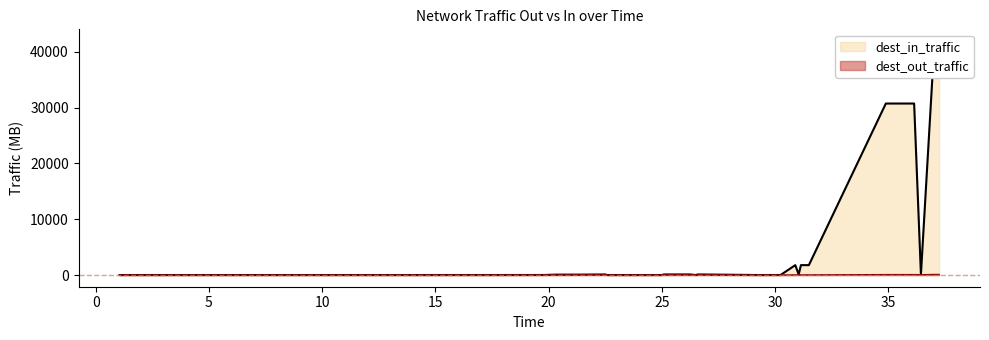

Which series ends up on top after the final intersection of dest_in_traffic and dest_out_traffic?

dest_in_traffic